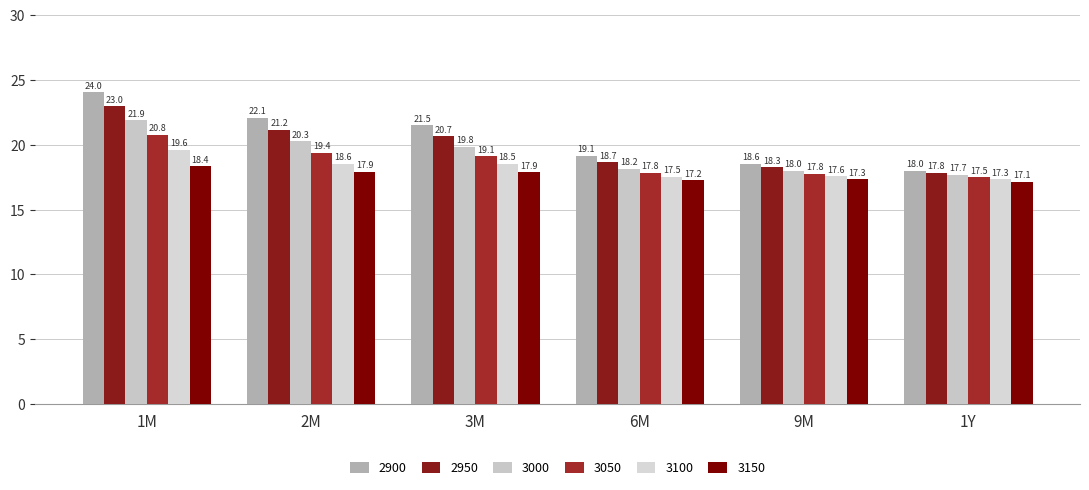

What position from the left is 6M?

4